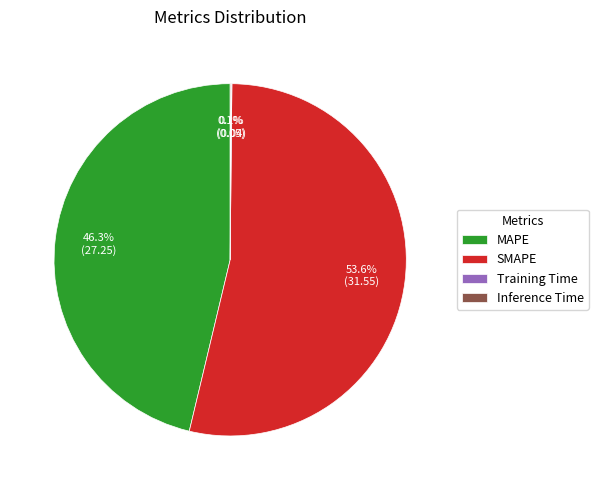

Which category has the biggest portion of the pie?

SMAPE